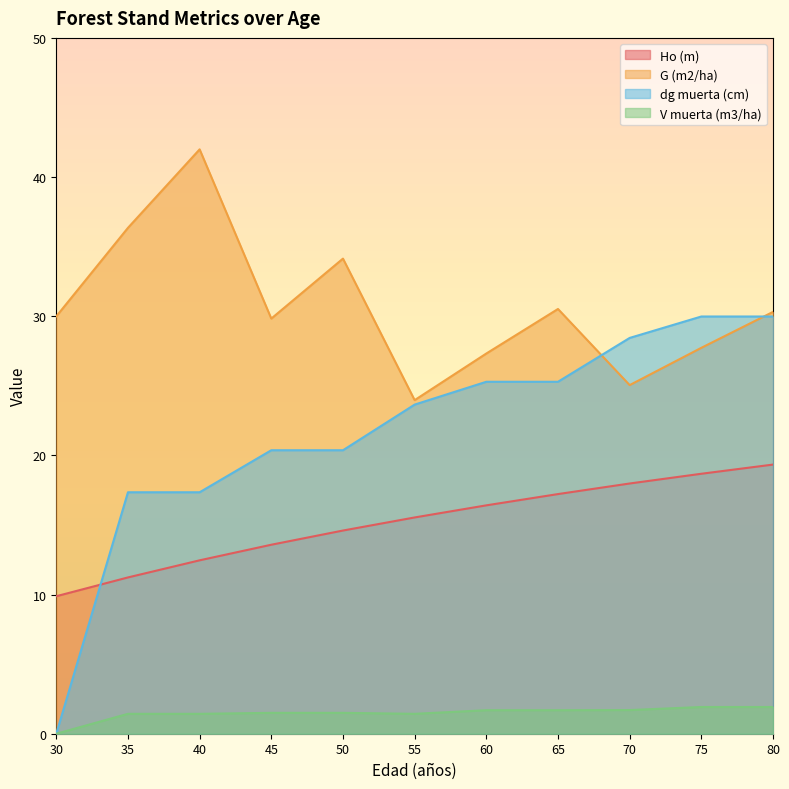

What is the difference between the maximum and minimum values in the V muerta (m3/ha) series?

1.9